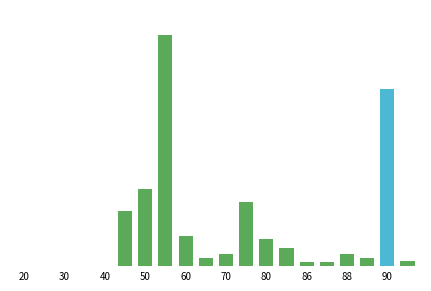

Are the bars horizontal?

No